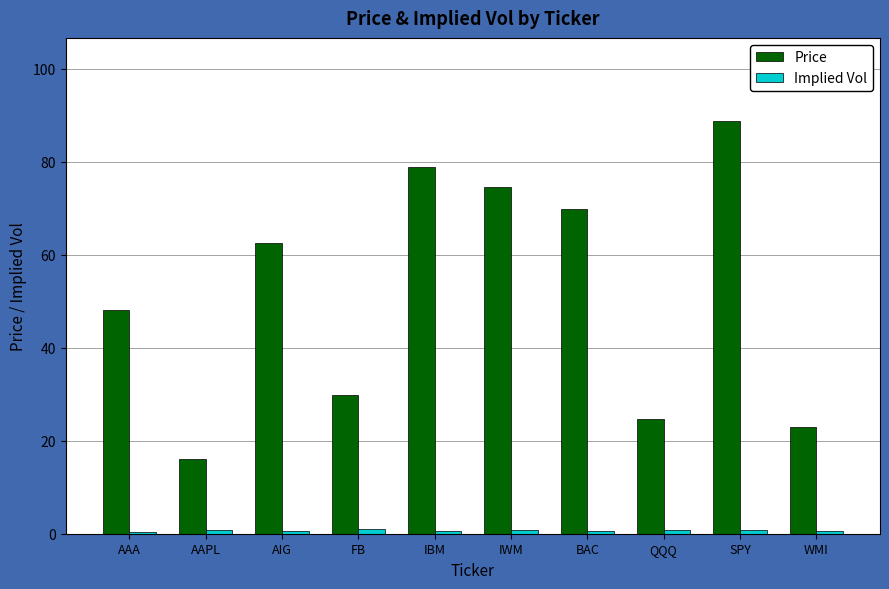

Is it true that Price equals 52.1 at IWM?

False